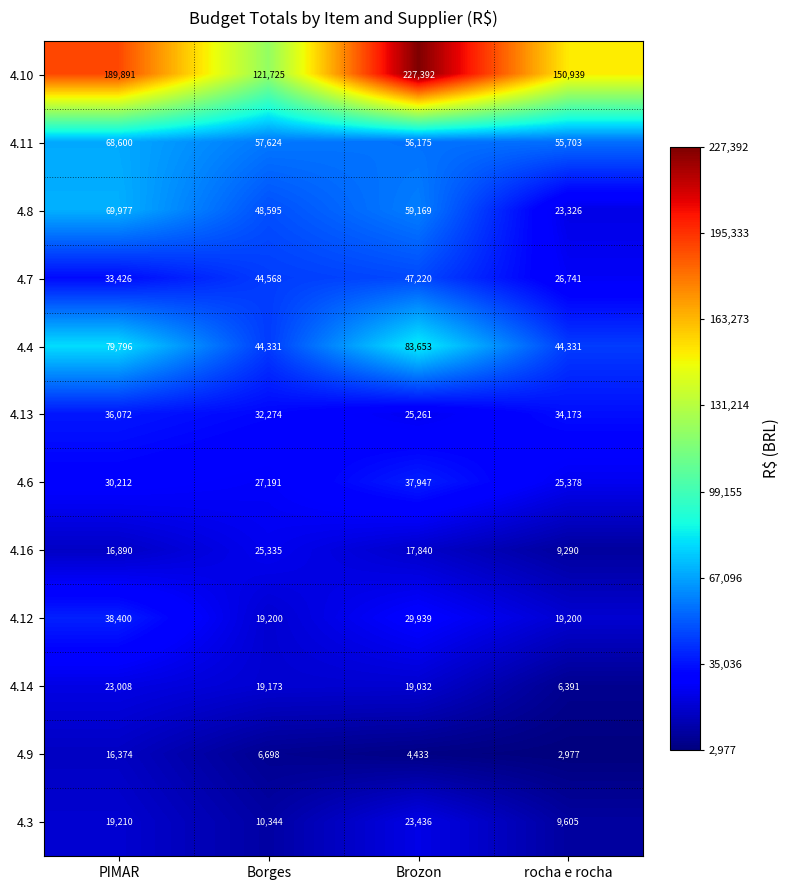

Which series has the largest range (max minus min)?

4.10